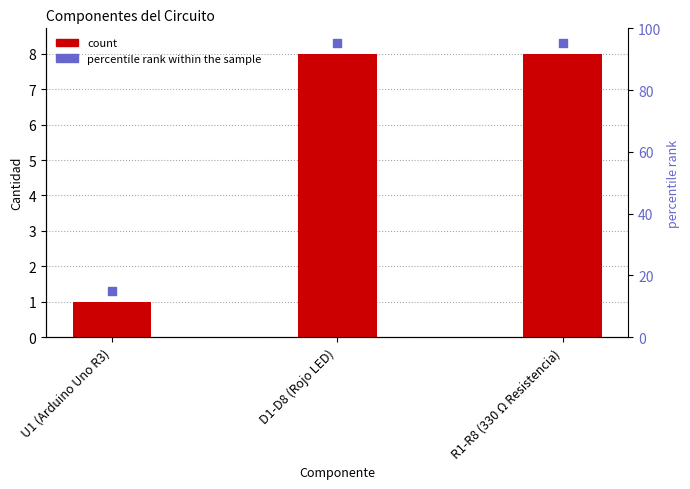

At how many categories does at least one series exceed 5?

2